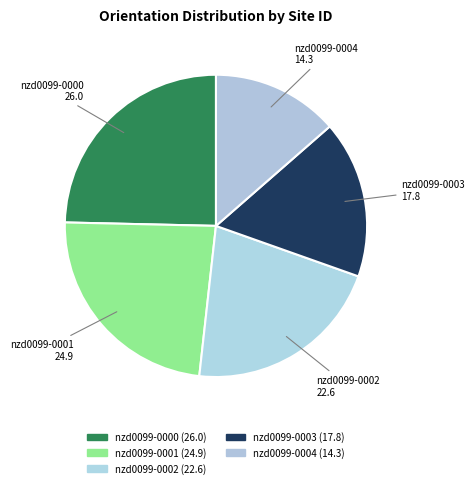

How many slices are in this pie chart?

5